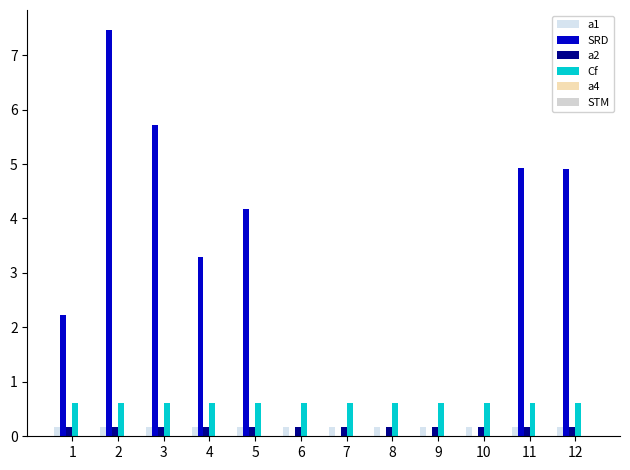

Which series has the widest spread of values?

SRD